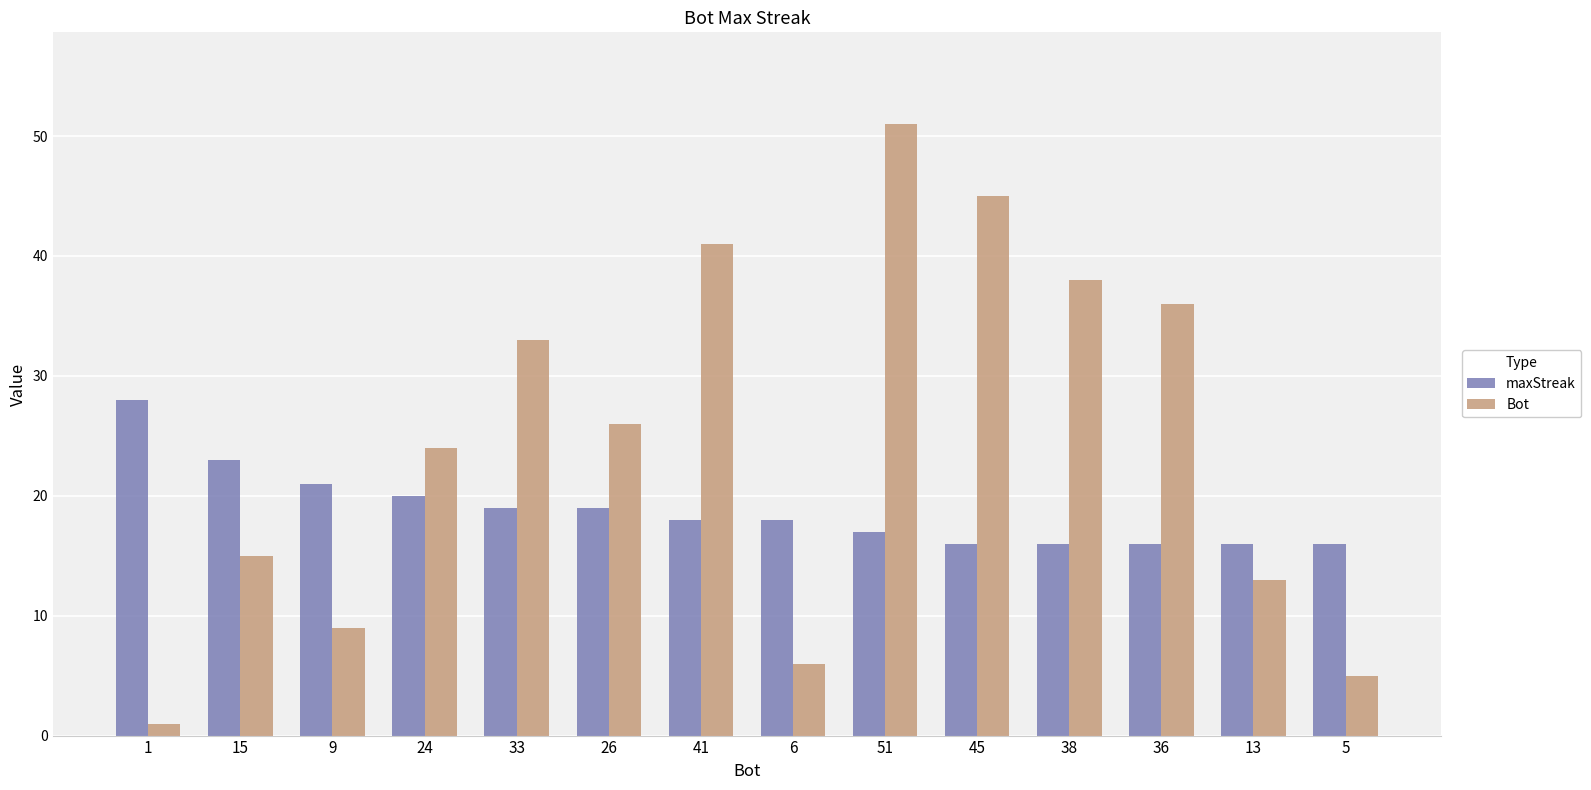

What is the label of the 8th bar from the right?

41